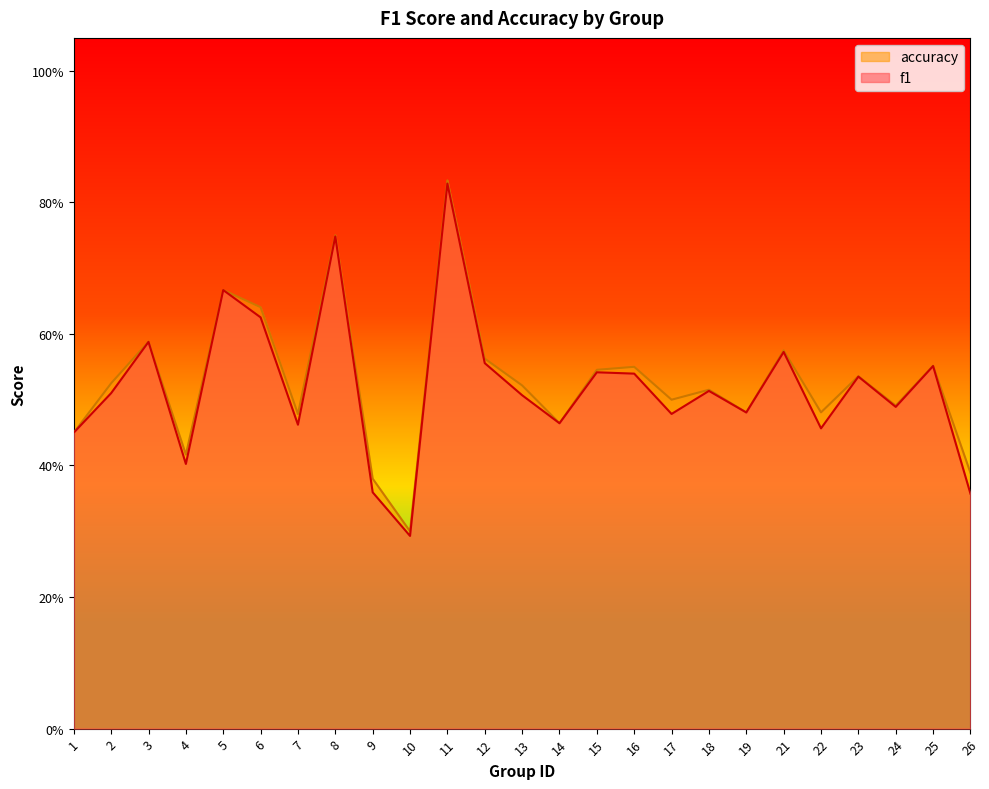

Between 2 and 6, which series saw the biggest shift?

accuracy